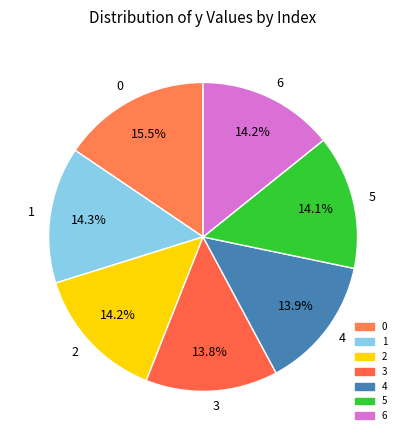

To the nearest percent, what percentage of the pie is 5?

14%